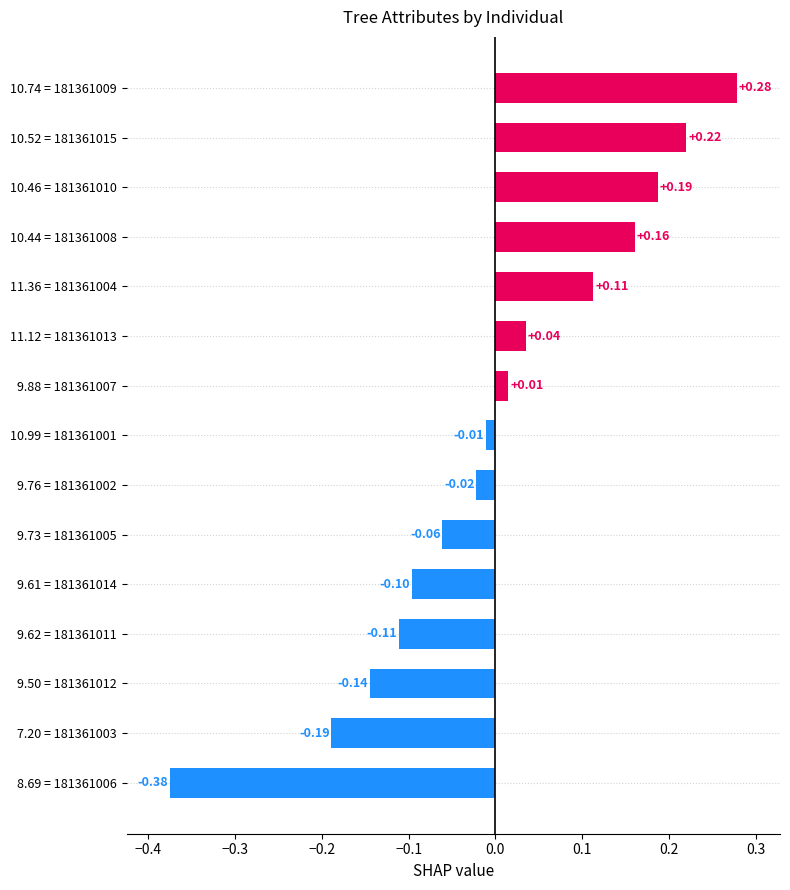

Rank the categories by value from lowest to highest.

8.69 = 181361006, 7.20 = 181361003, 9.50 = 181361012, 9.62 = 181361011, 9.61 = 181361014, 9.73 = 181361005, 9.76 = 181361002, 10.99 = 181361001, 9.88 = 181361007, 11.12 = 181361013, 11.36 = 181361004, 10.44 = 181361008, 10.46 = 181361010, 10.52 = 181361015, 10.74 = 181361009